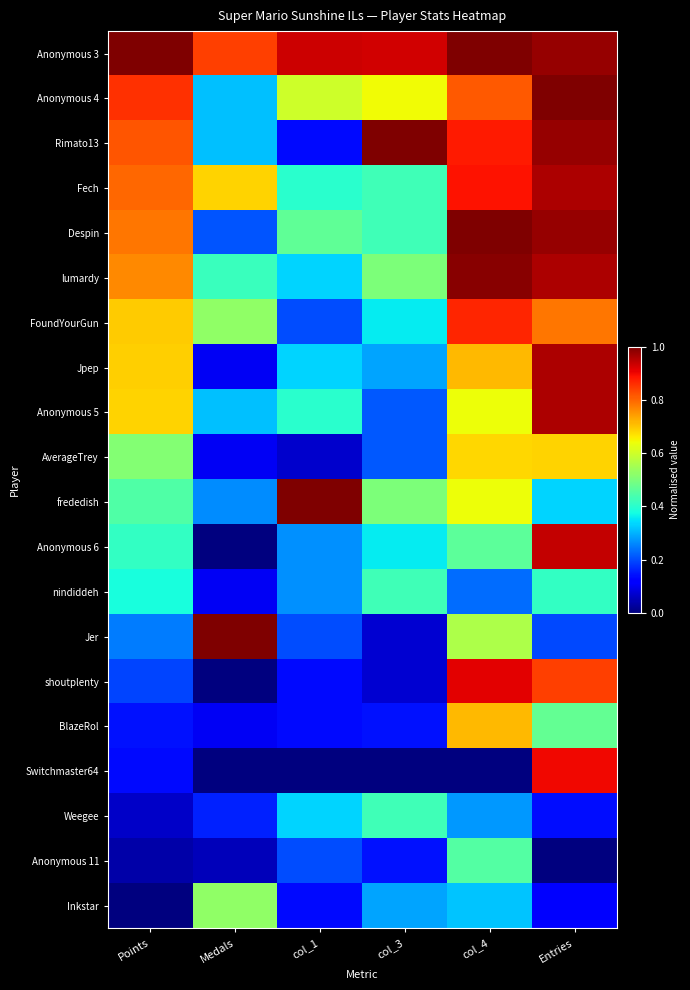

What is the total value across all series at col_3?

7.4